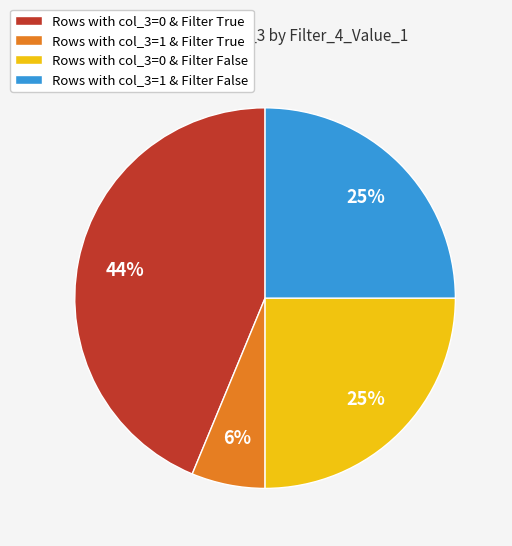

What is the smallest slice in the pie chart?

Rows with col_3=1 & Filter True